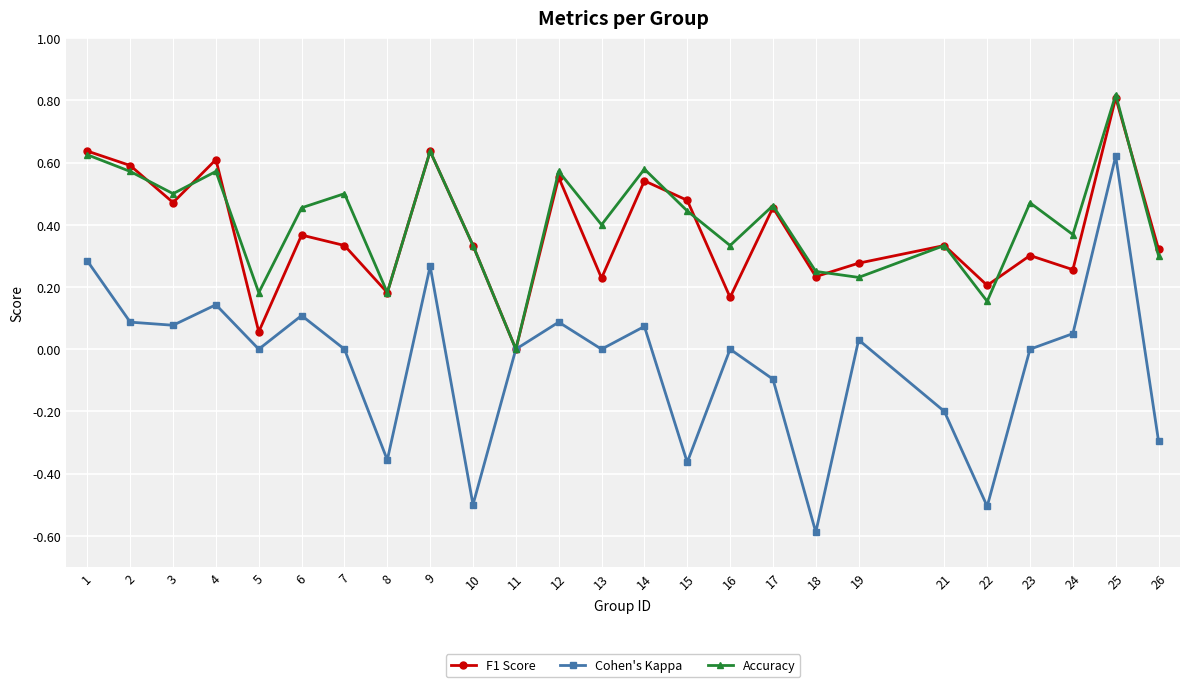

How many data points in F1 Score are above 0?

24